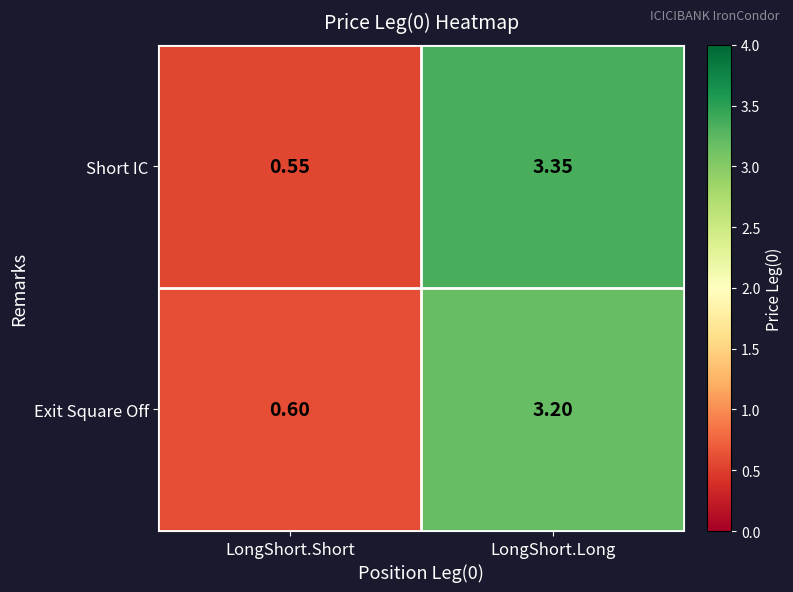

Count the number of data series in this chart.

2